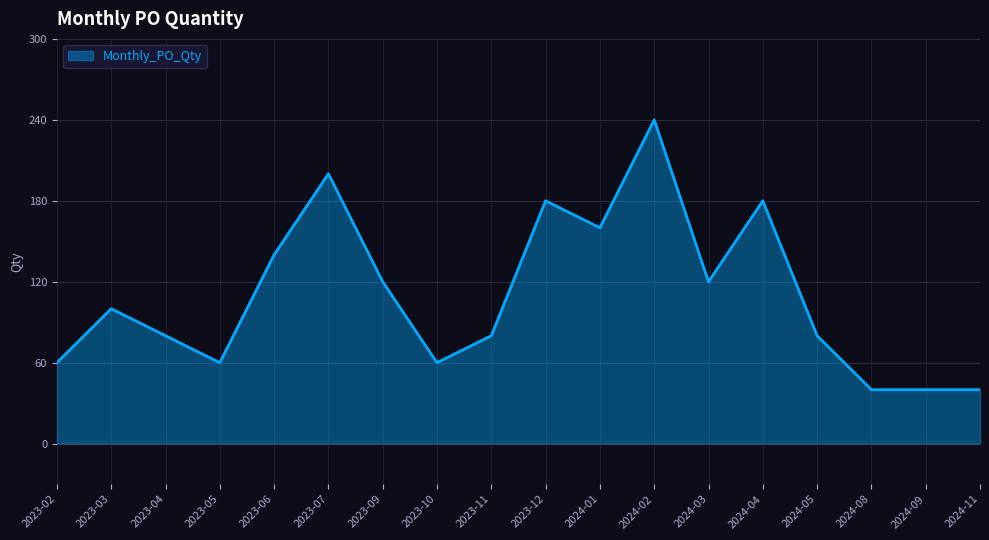

Reading right to left, list all the values displayed in this chart.

40	40	40	80	180	120	240	160	180	80	60	120	200	140	60	80	100	60